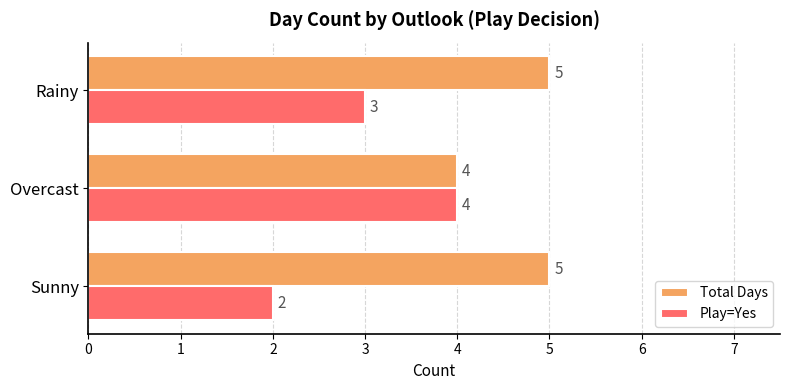

True or false: Total Days has a value of 4 at Overcast.

True